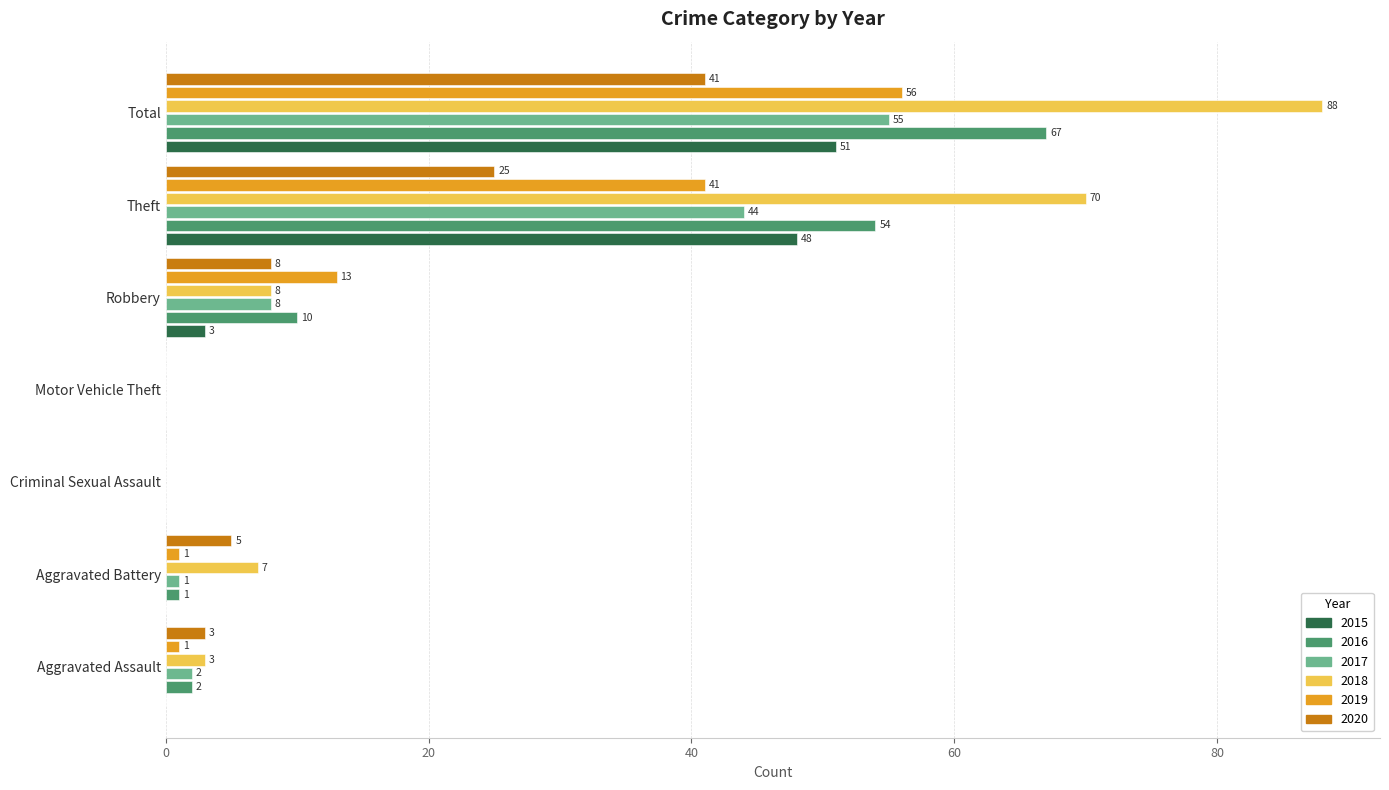

What are all the series names shown in the legend?

2015, 2016, 2017, 2018, 2019, 2020